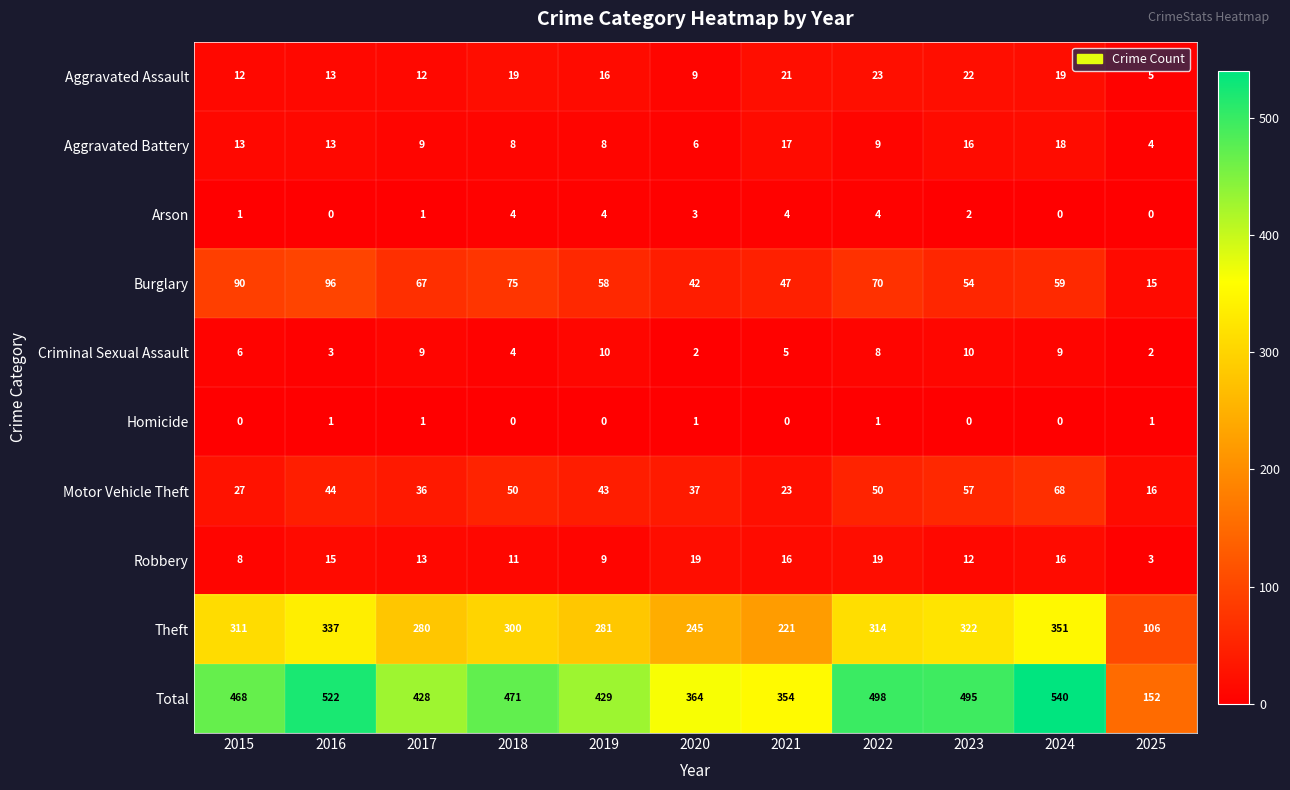

What is the difference between the maximum and minimum values in the Total series?

388